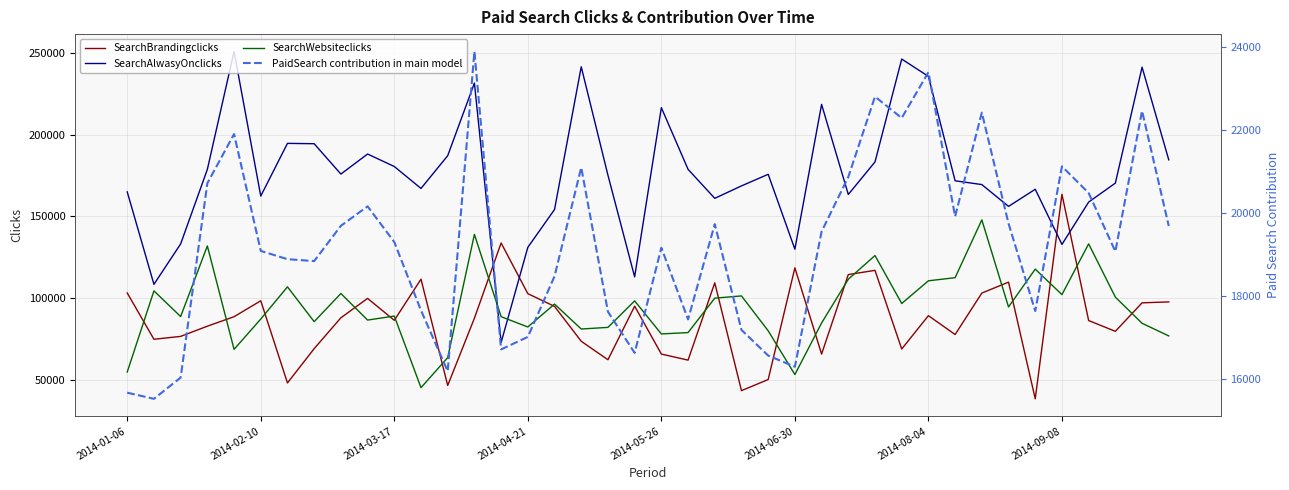

How many interior local valleys does the SearchAlwasyOnclicks series have?

11